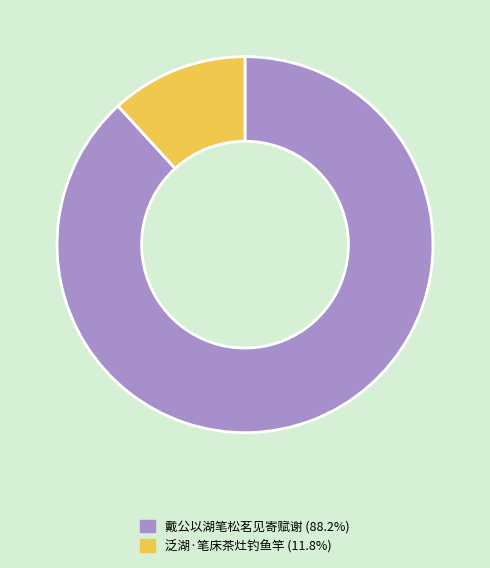

Is there a majority slice in this chart?

Yes